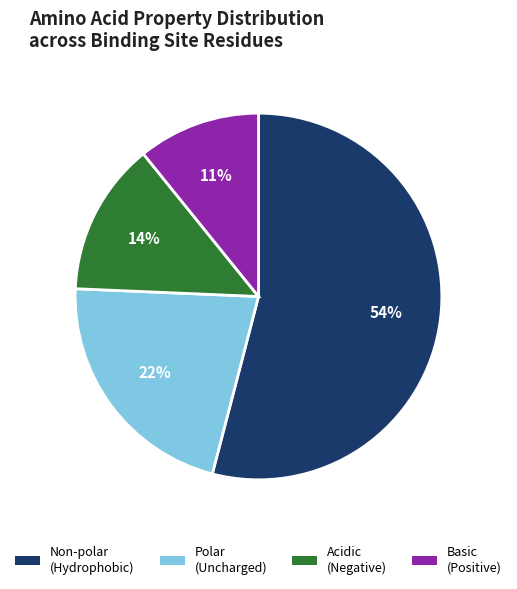

Is there a majority slice in this chart?

Yes